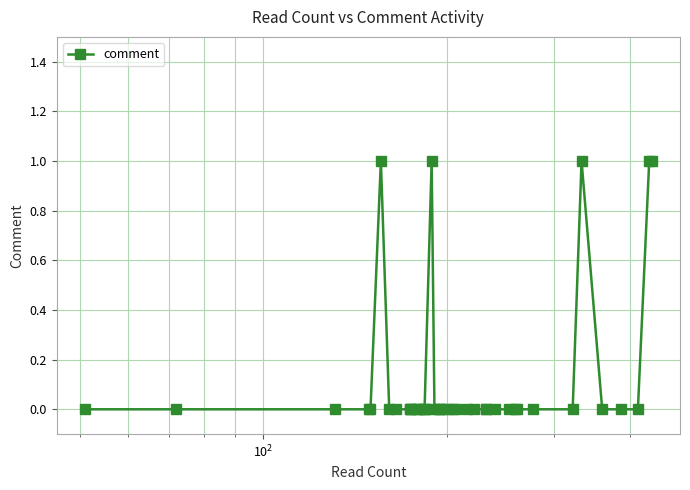

Reading right to left, what are all the values shown in this chart?

1	1	0	0	0	1	0	0	0	0	0	0	0	0	0	0	0	0	0	0	0	0	0	1	0	0	0	0	0	0	0	0	0	0	1	0	0	0	0	0